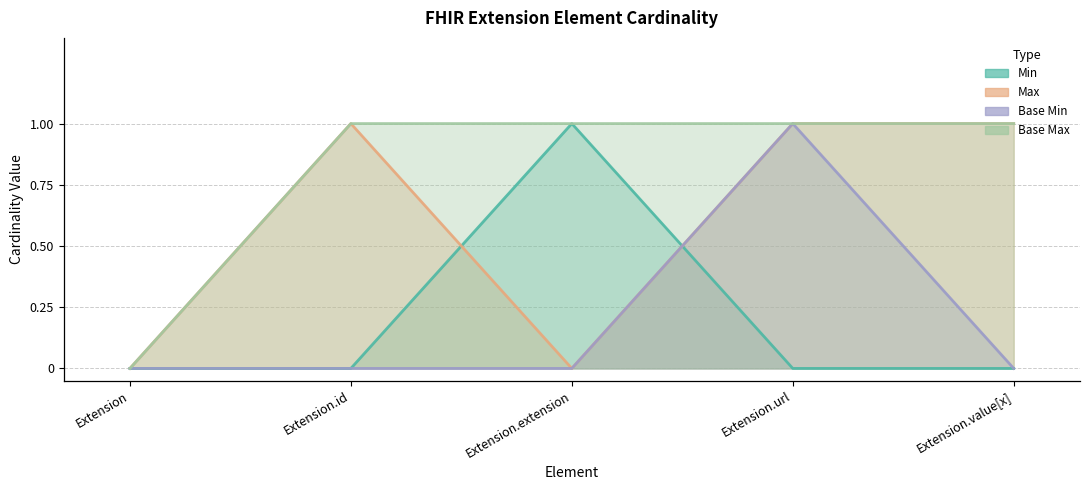

How many data points does each series have?

5